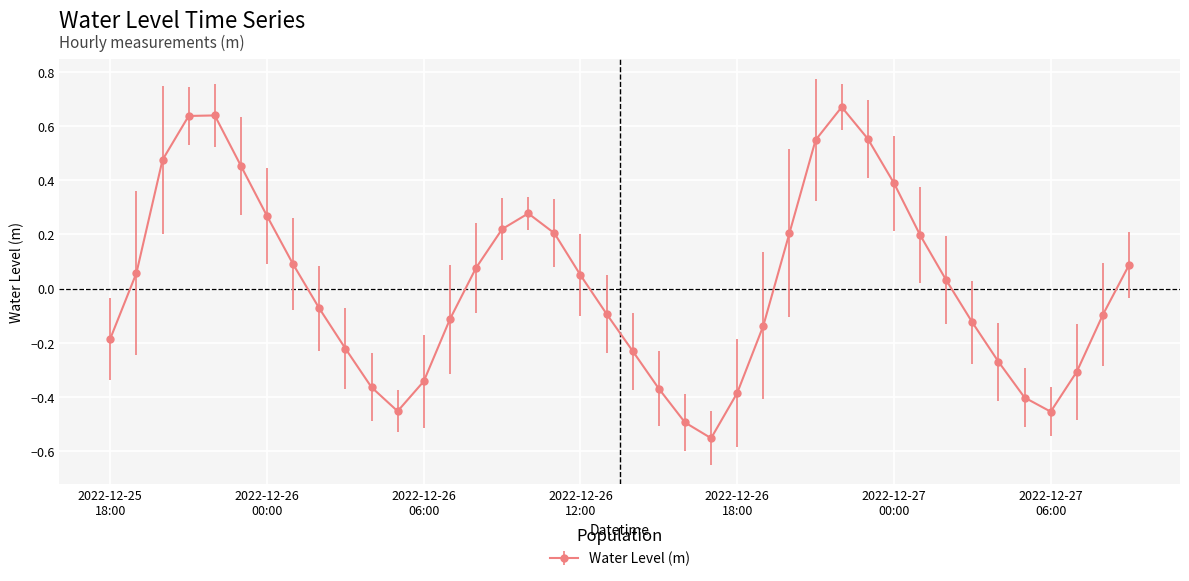

Count the number of categories in the chart.

40